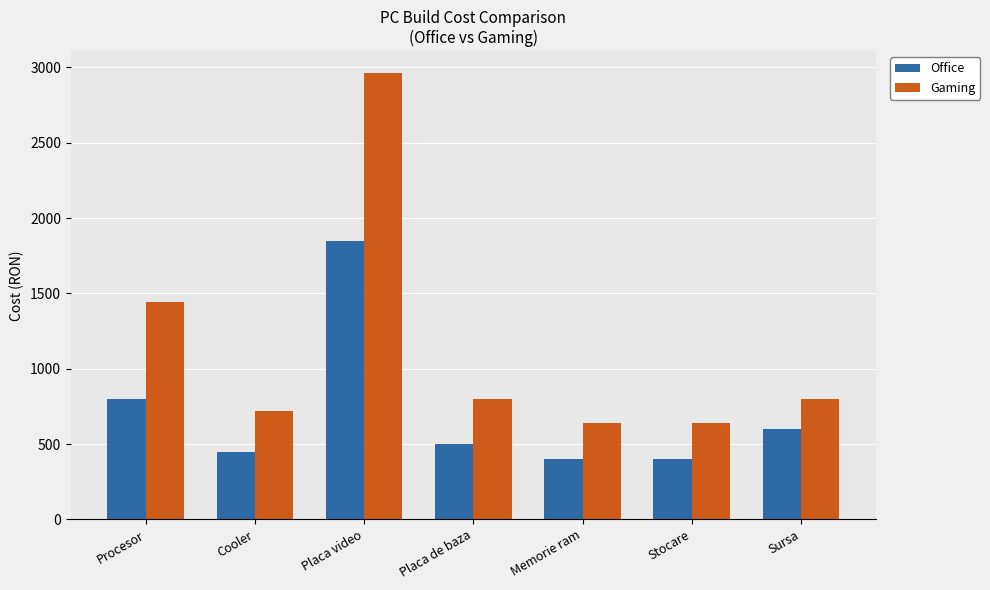

Which series has the largest total across all categories?

Gaming